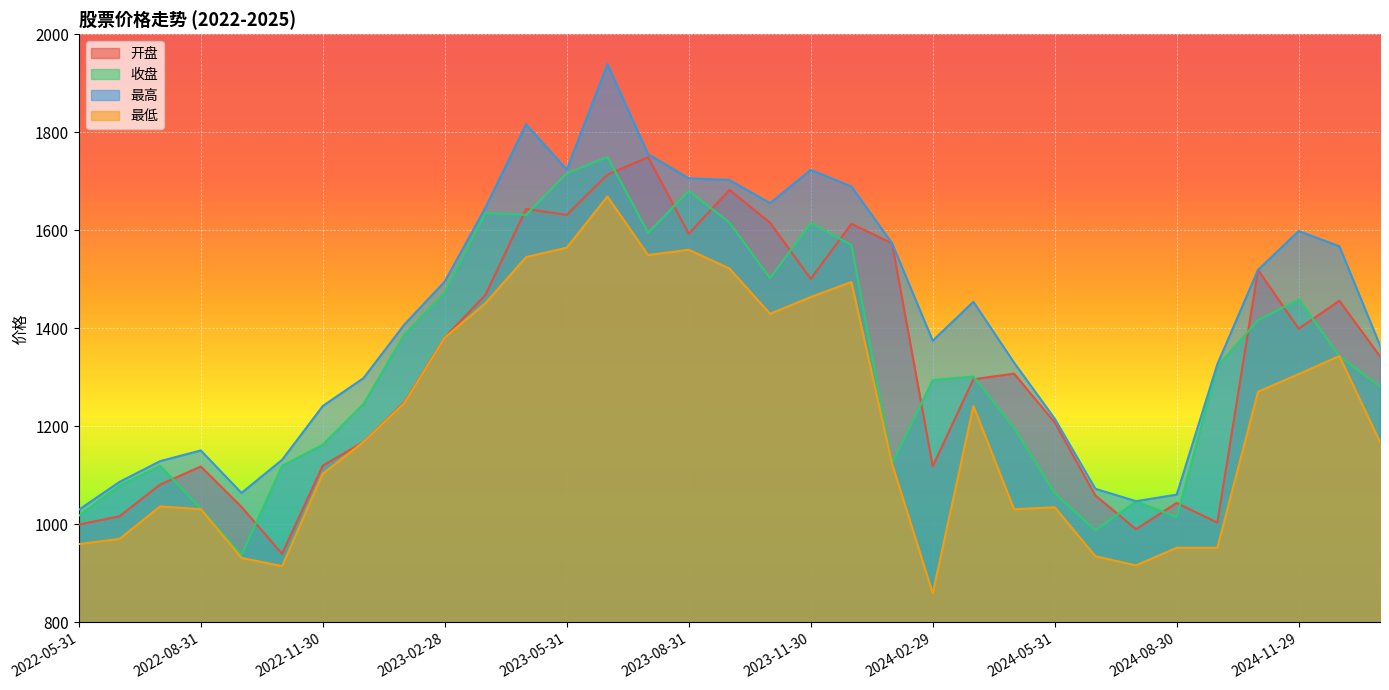

How many lines are shown in the chart?

4